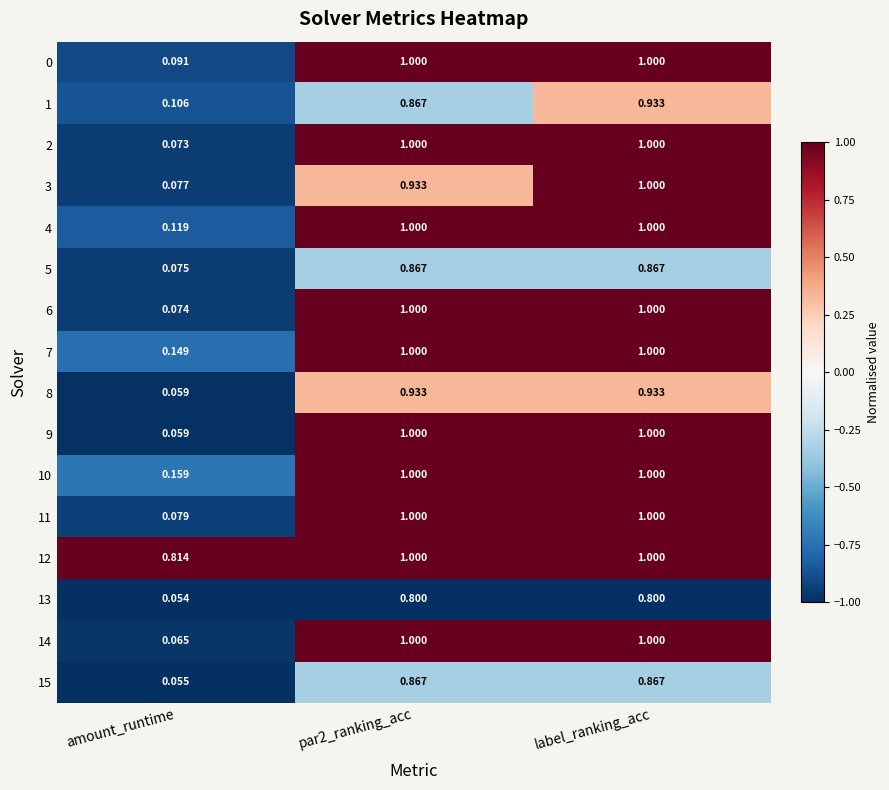

How many distinct data groups are displayed?

16